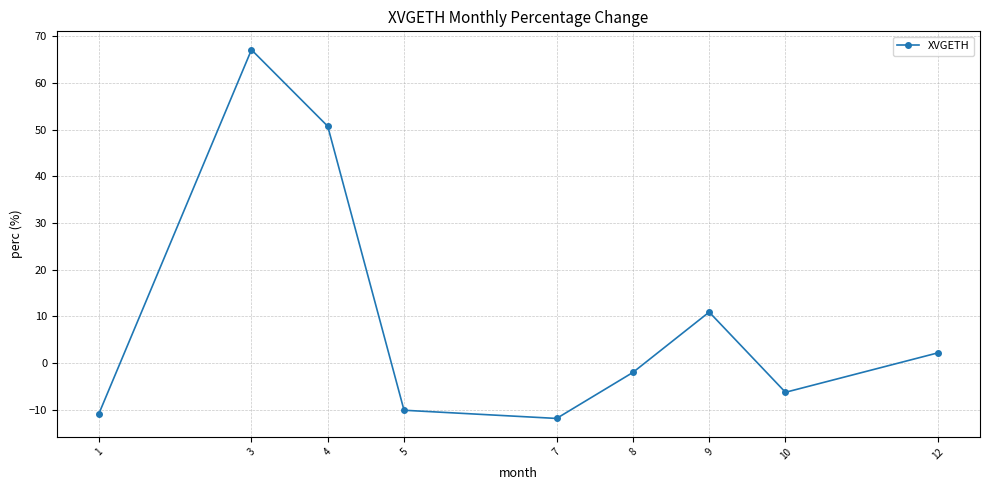

What is the sum of all values?

89.7